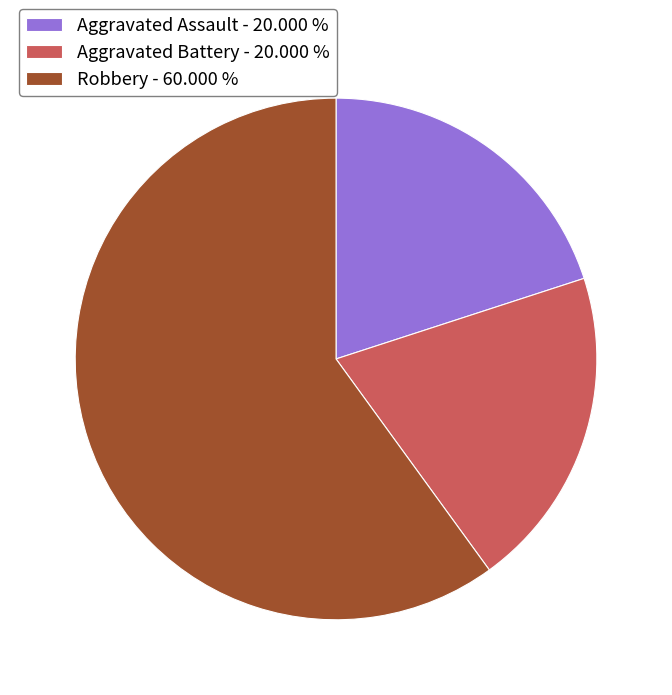

Between Aggravated Battery - 20.000 % and Robbery - 60.000 %, which is larger?

Robbery - 60.000 %